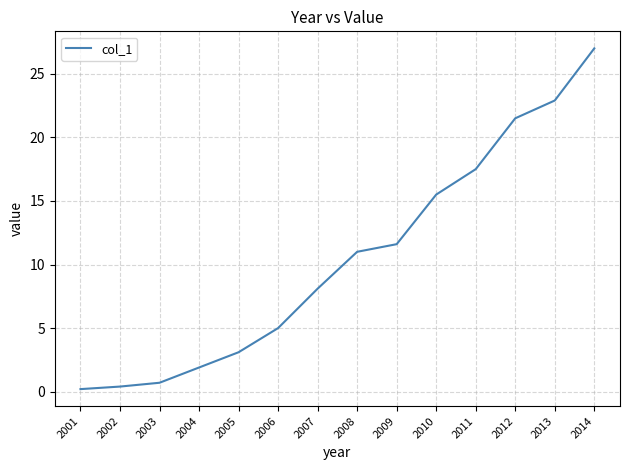

True or false: there are more than 0 points higher than both neighbors.

False